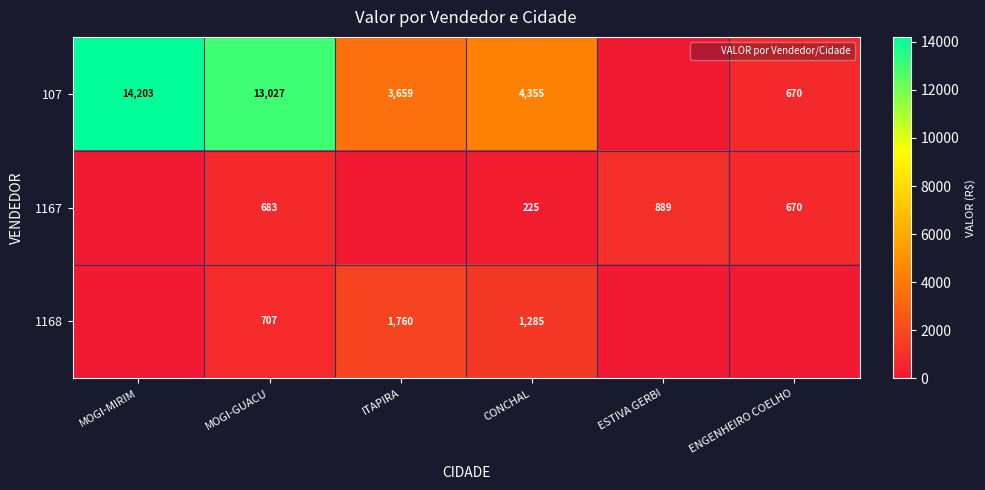

How many values in the 1167 series are below 670?

3